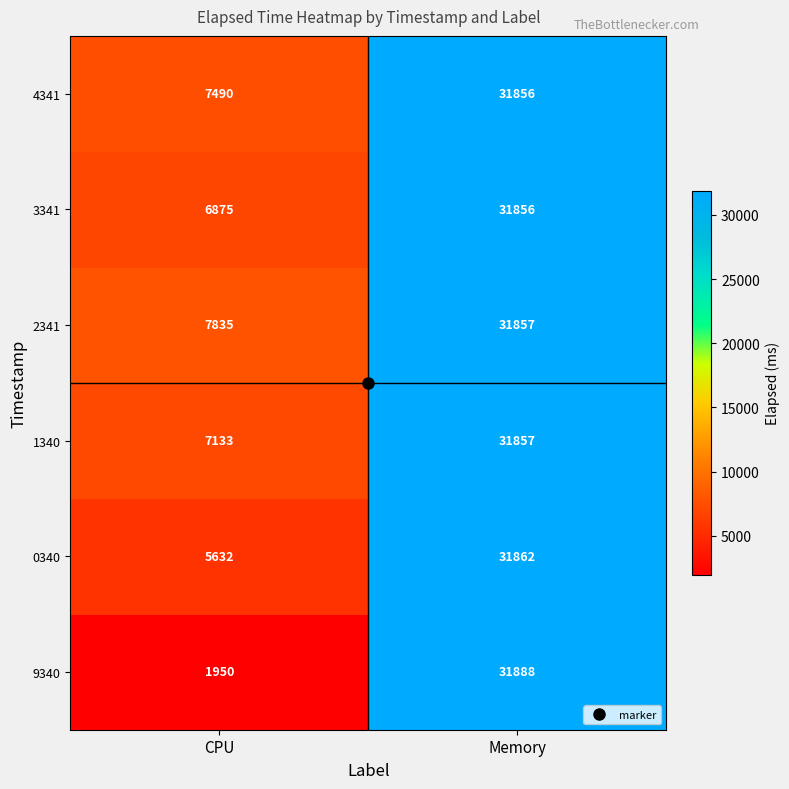

What is the sum of all 1340 values?

38990